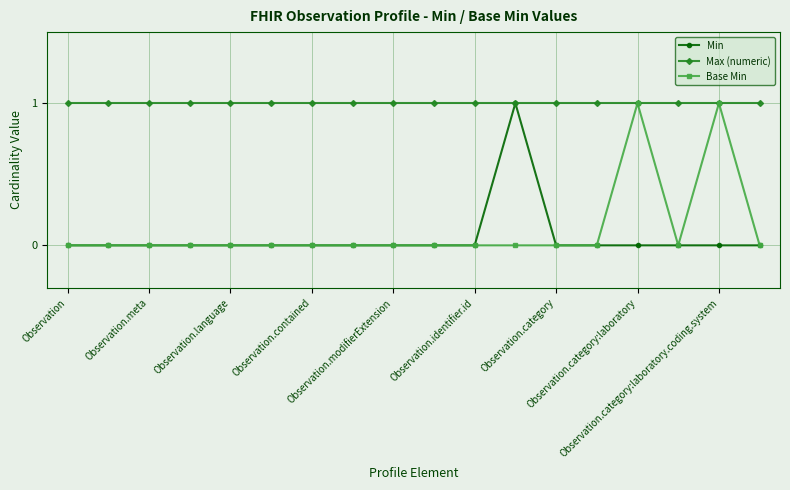

At how many categories does at least one series exceed 0?

18